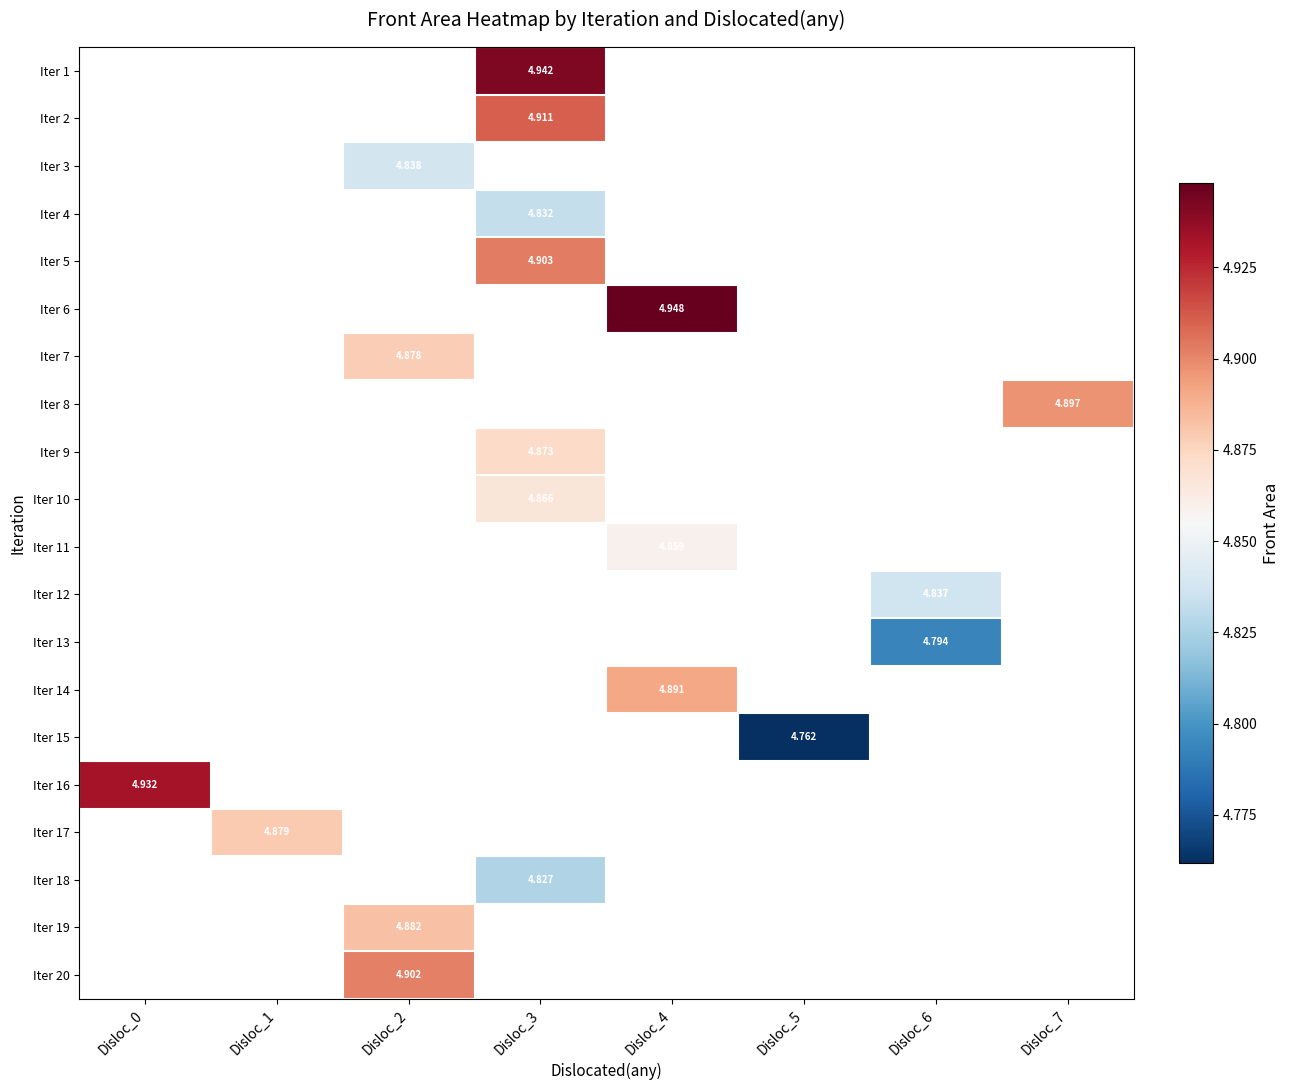

What is the maximum value shown in the chart?

4.9